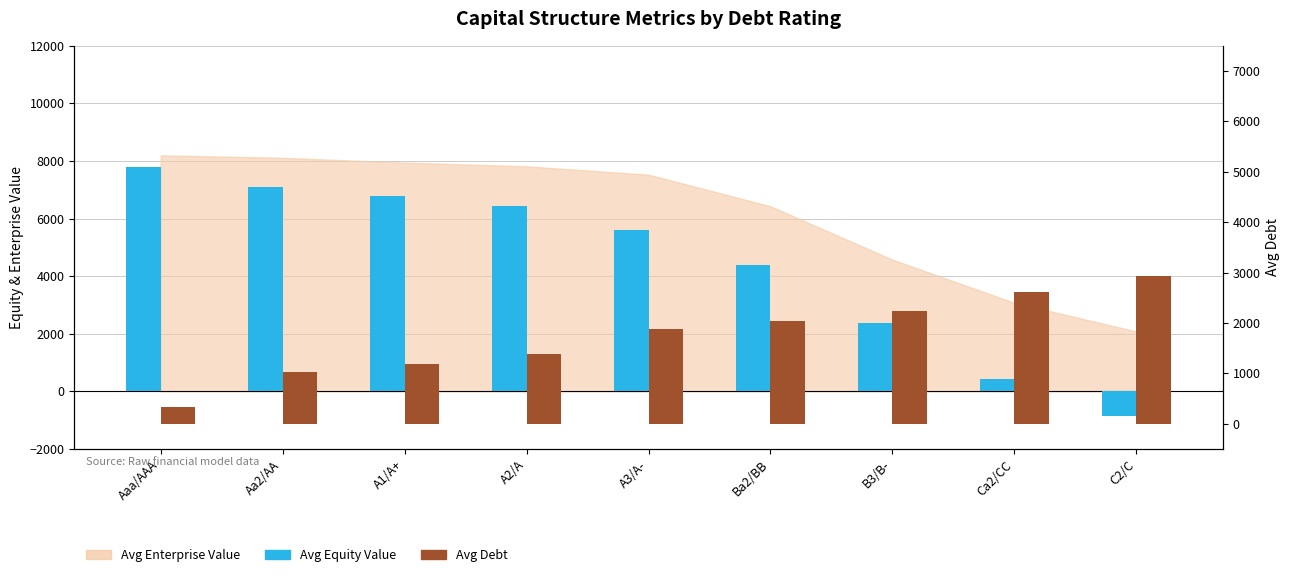

How many categories are shown in the chart?

9